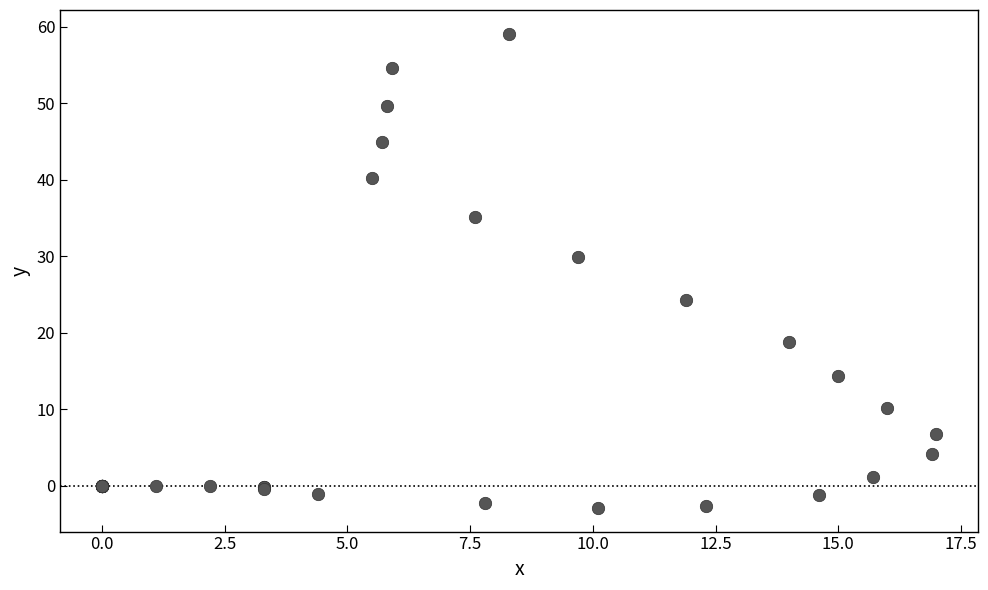

What Y value in the scatter plot is closest to 28?

29.9